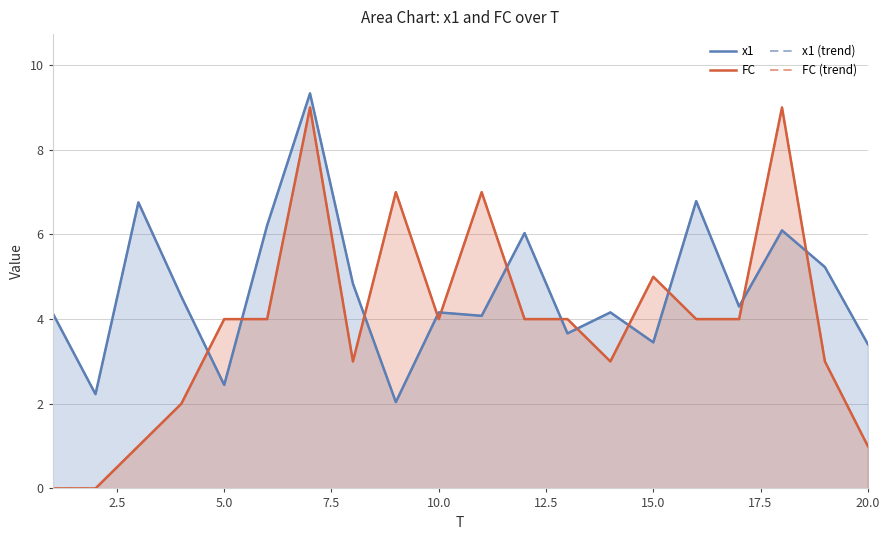

In x1, how many points are higher than both neighbors (excluding endpoints)?

7